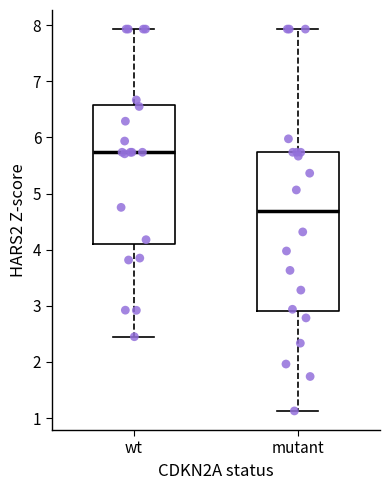

Reading left to right, read every box against the y-axis: the position of its median line, the range the box covers, and the ends of its whiskers. The values are not printed on the chart, so give them approximately, as read against the axis.

wt: median 5.7, box 4.1 to 6.6, whiskers 2.4 to 7.9
mutant: median 4.7, box 2.9 to 5.7, whiskers 1.1 to 7.9